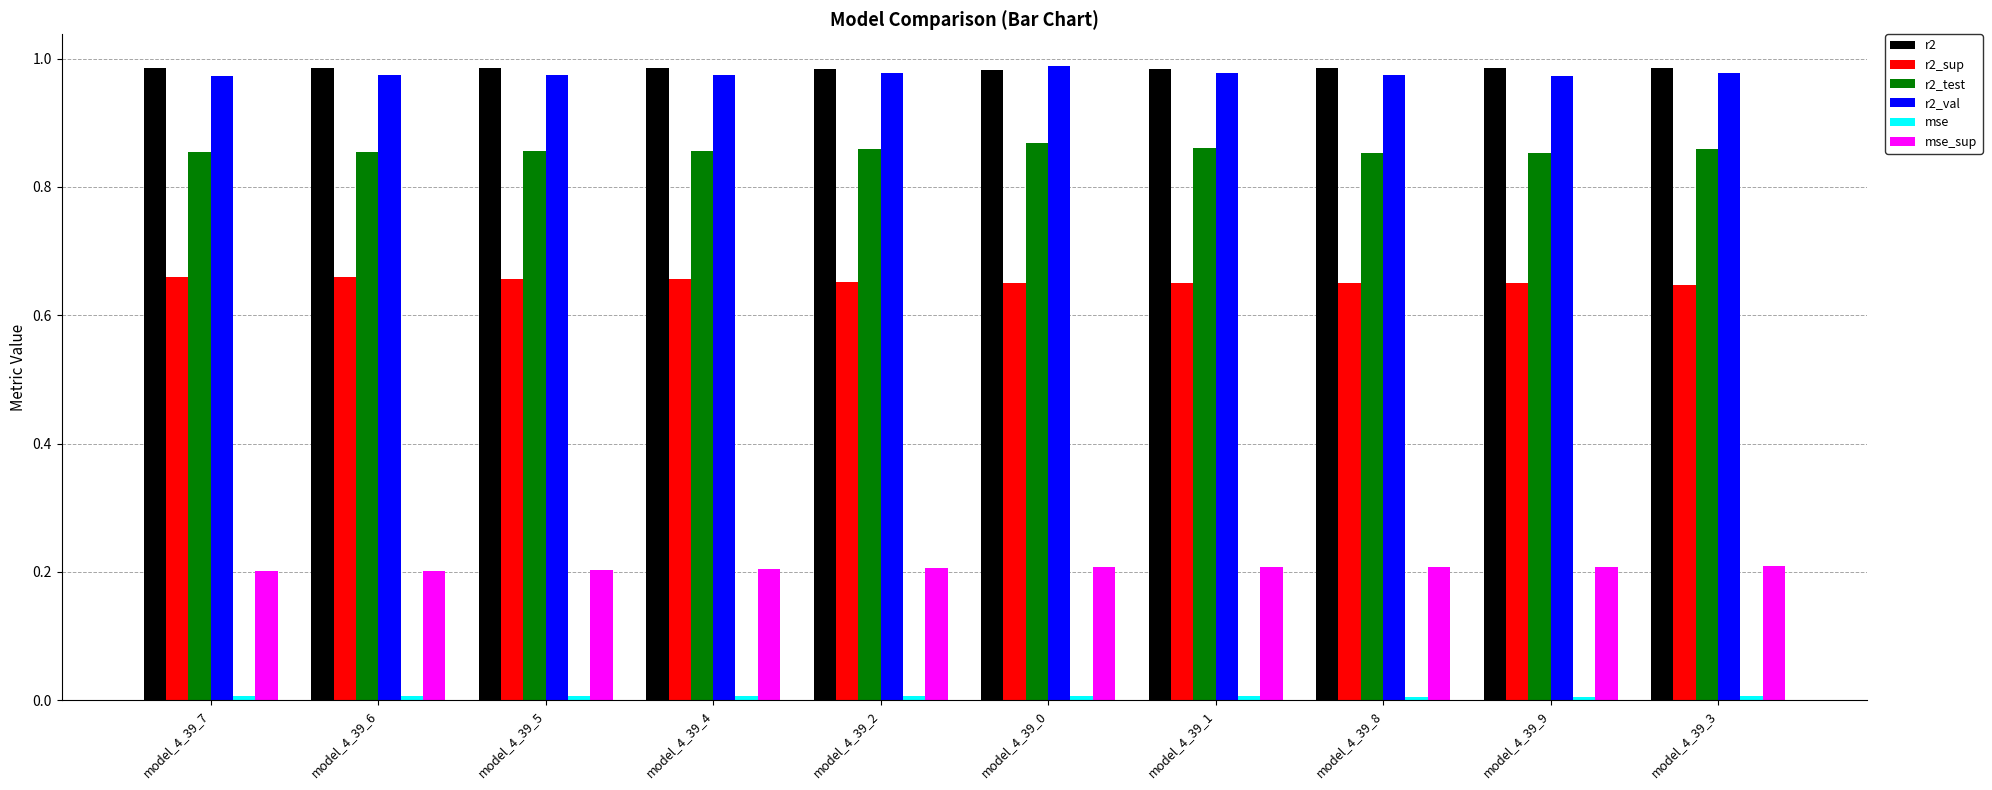

What is the sum of all r2_test values?

8.6